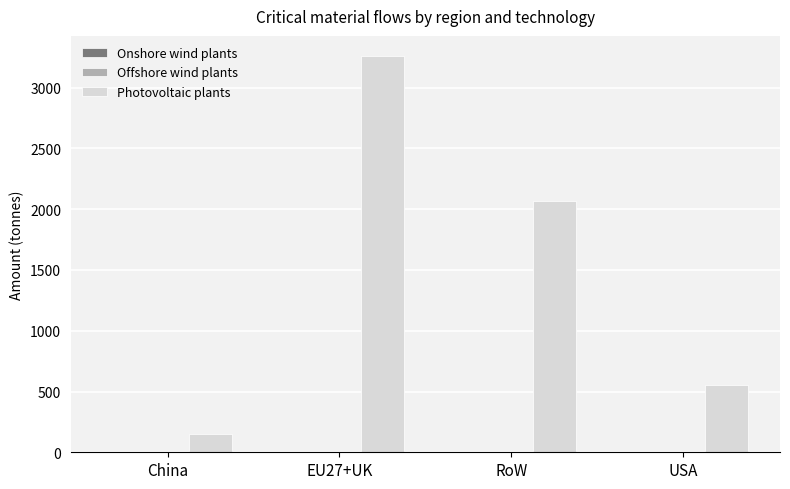

Between RoW and USA, which series saw the biggest shift?

Photovoltaic plants